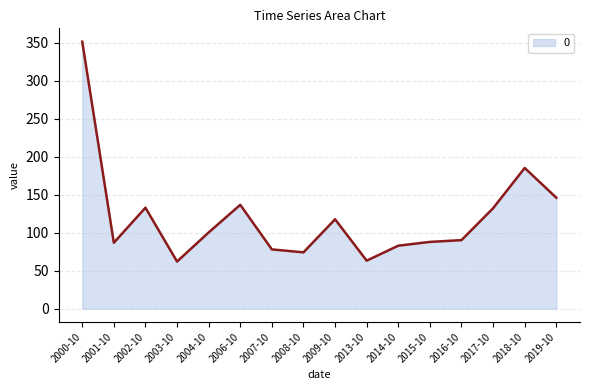

At which label is the value closest to 206?

2018-10